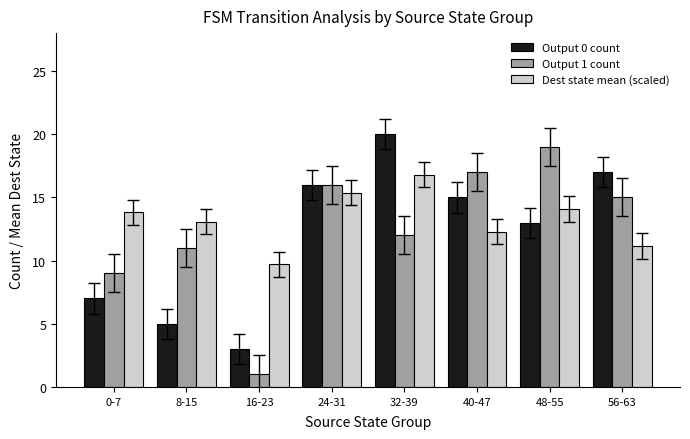

What is the total value across all series at 8-15?

29.1